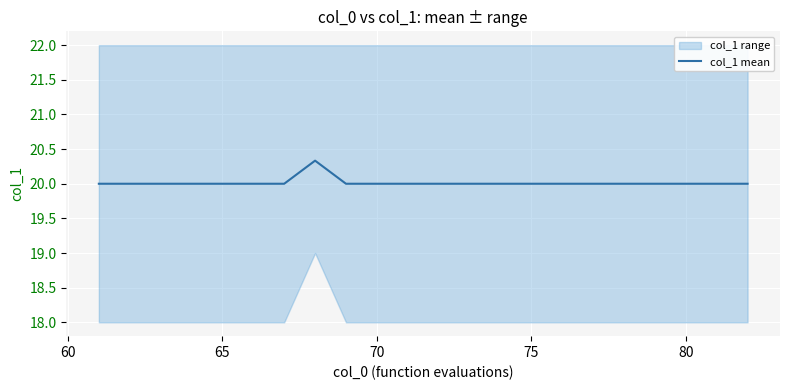

What is the lowest value of the col_1 mean series?

20.0